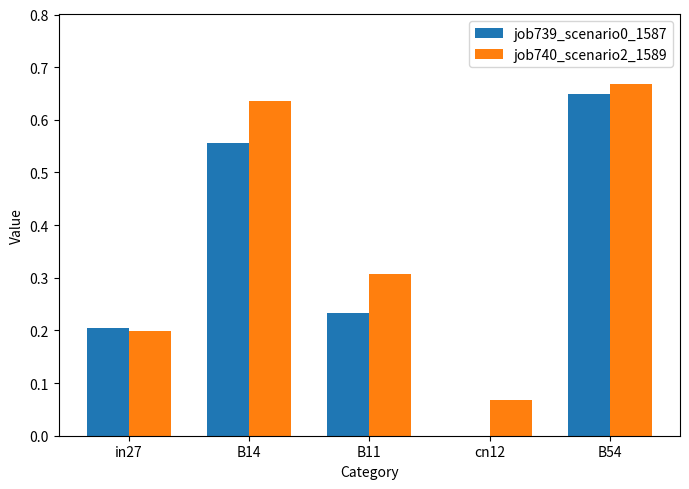

What is the sum of the job740_scenario2_1589 values at B14 and B11?

0.9